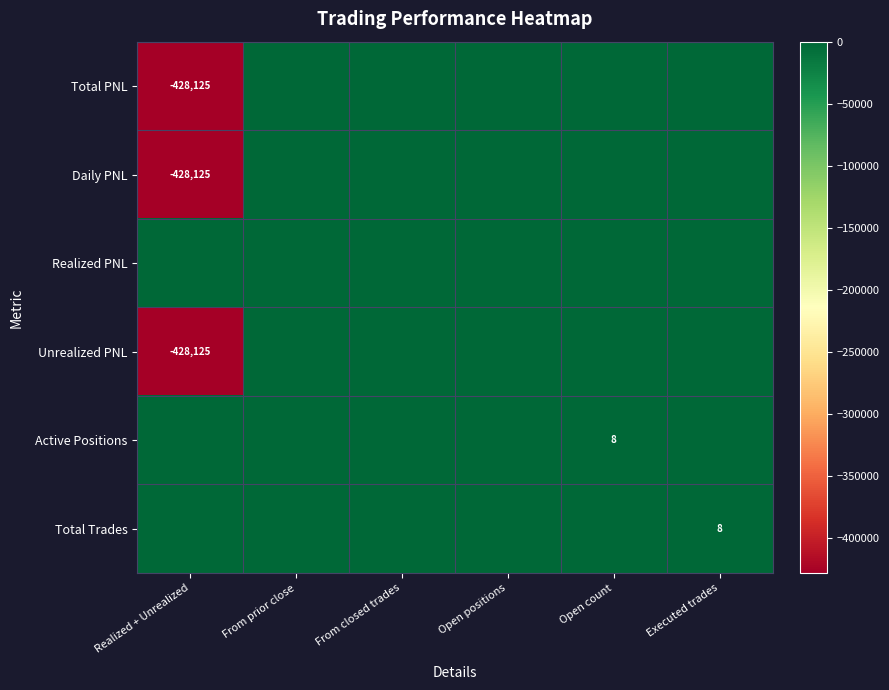

Which category has the lowest value across all series?

Realized + Unrealized